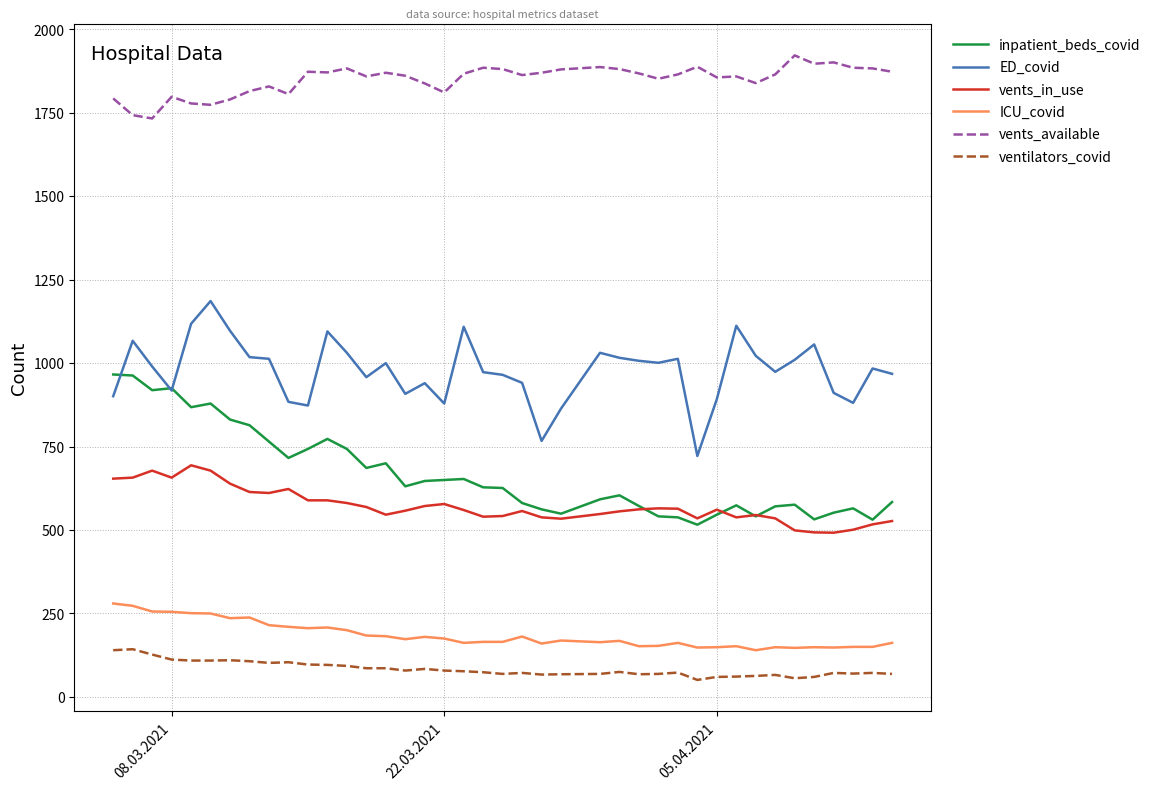

How many lines are shown in the chart?

6